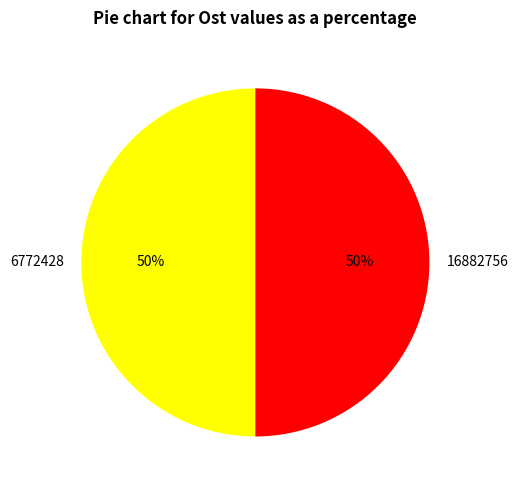

To the nearest percent, what is the average slice percentage?

50%